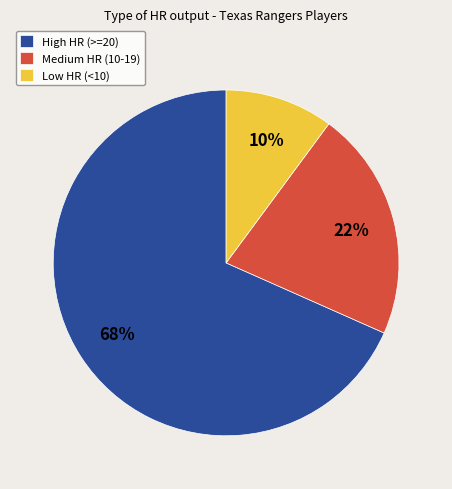

Is it true that Low HR (<10) is 1% of the pie?

False